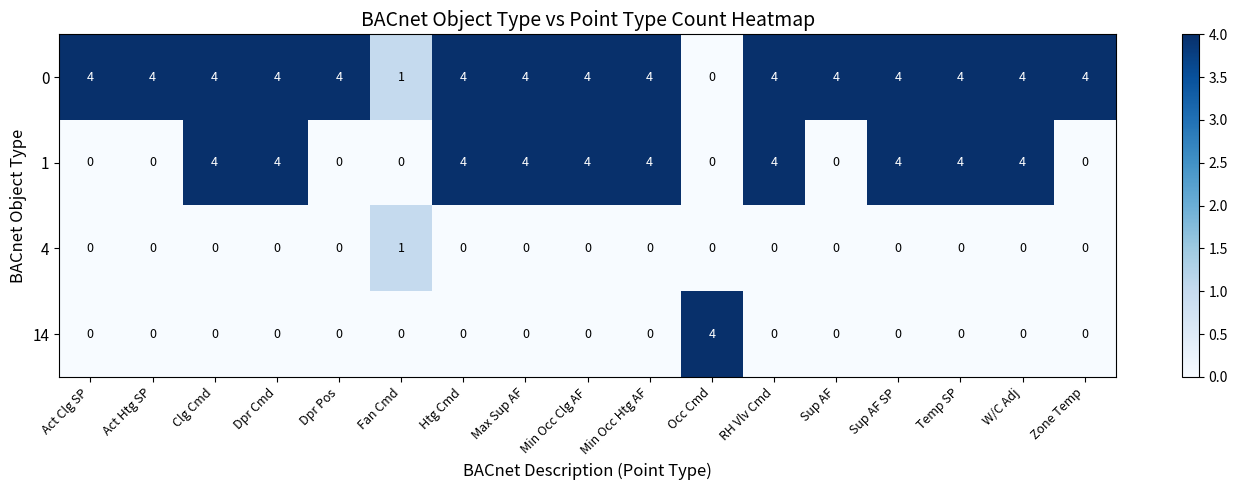

True or false: 0 has a value of 3 at Htg Cmd.

False